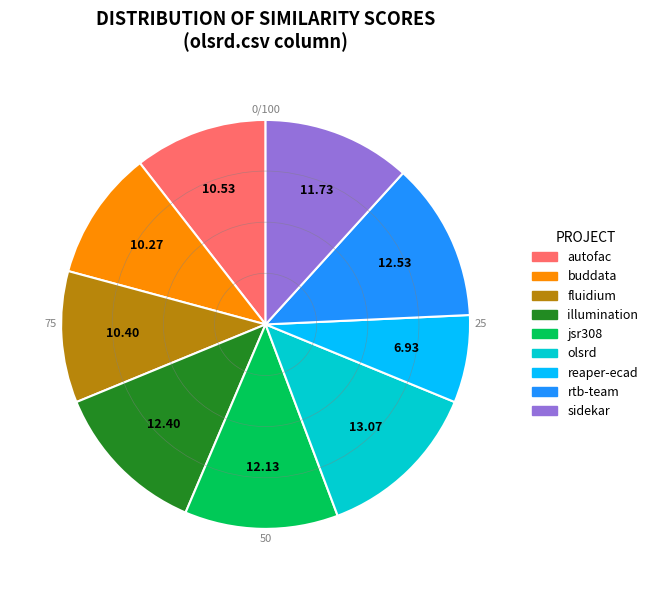

How many slices are in this pie chart?

9